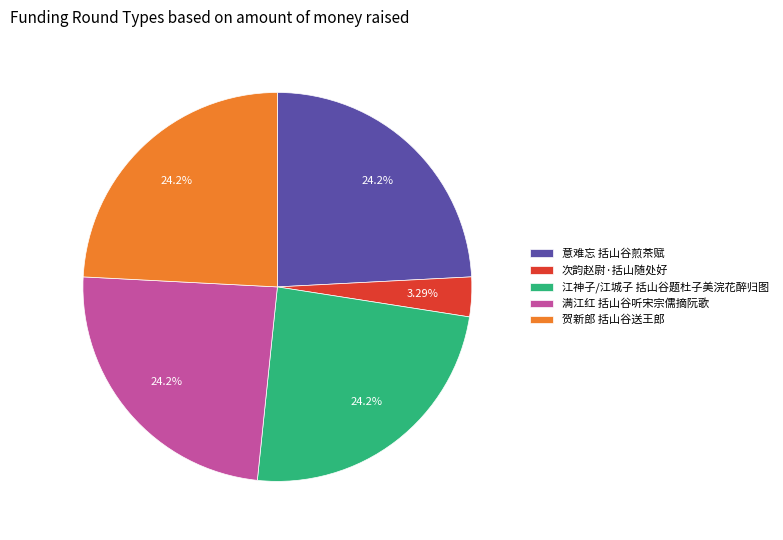

Which category has the smallest portion of the pie?

次韵赵尉·括山随处好